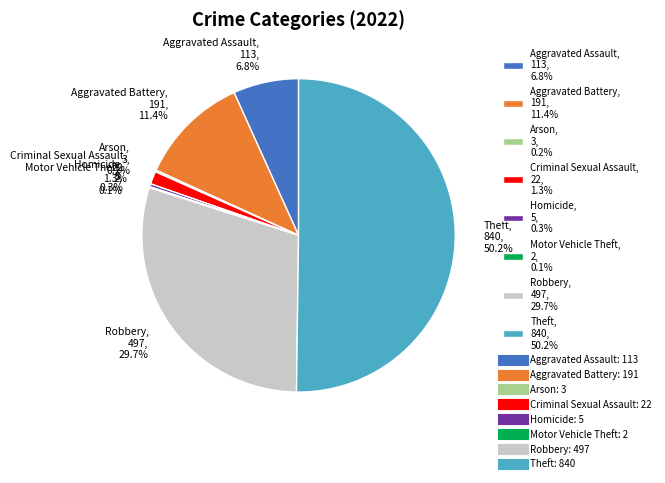

What is the total percentage of Aggravated Assault, 113, 6.8% and Robbery, 497, 29.7%?

36.5%